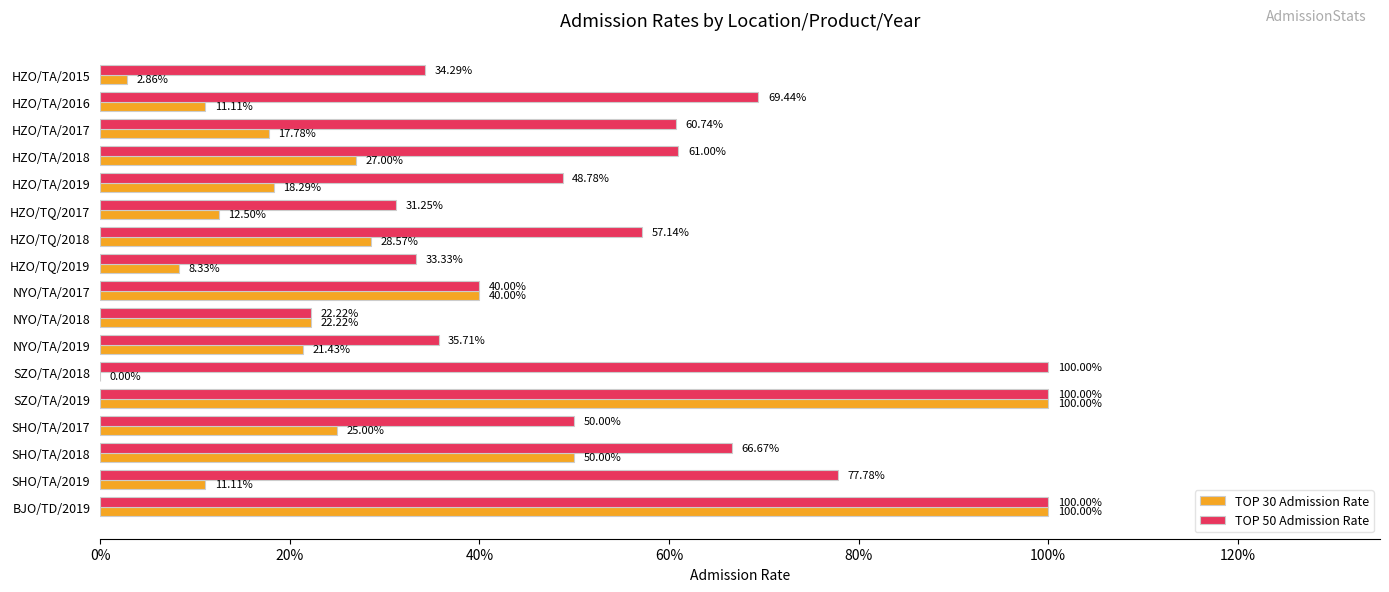

At which label is TOP 50 Admission Rate closest to 0?

NYO/TA/2018